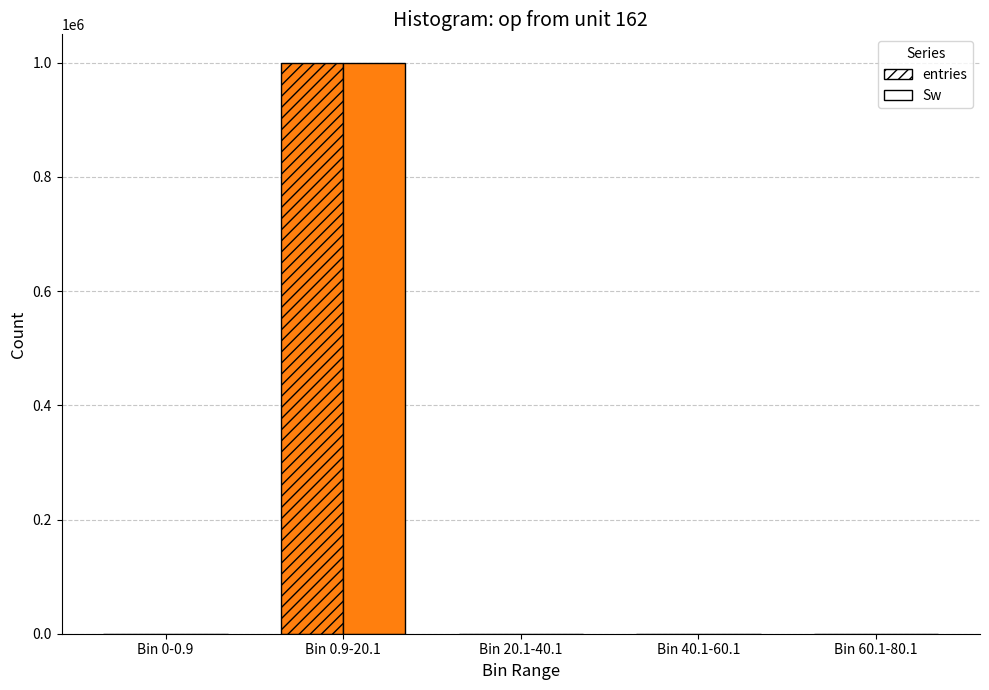

How many groups of bars are there?

5